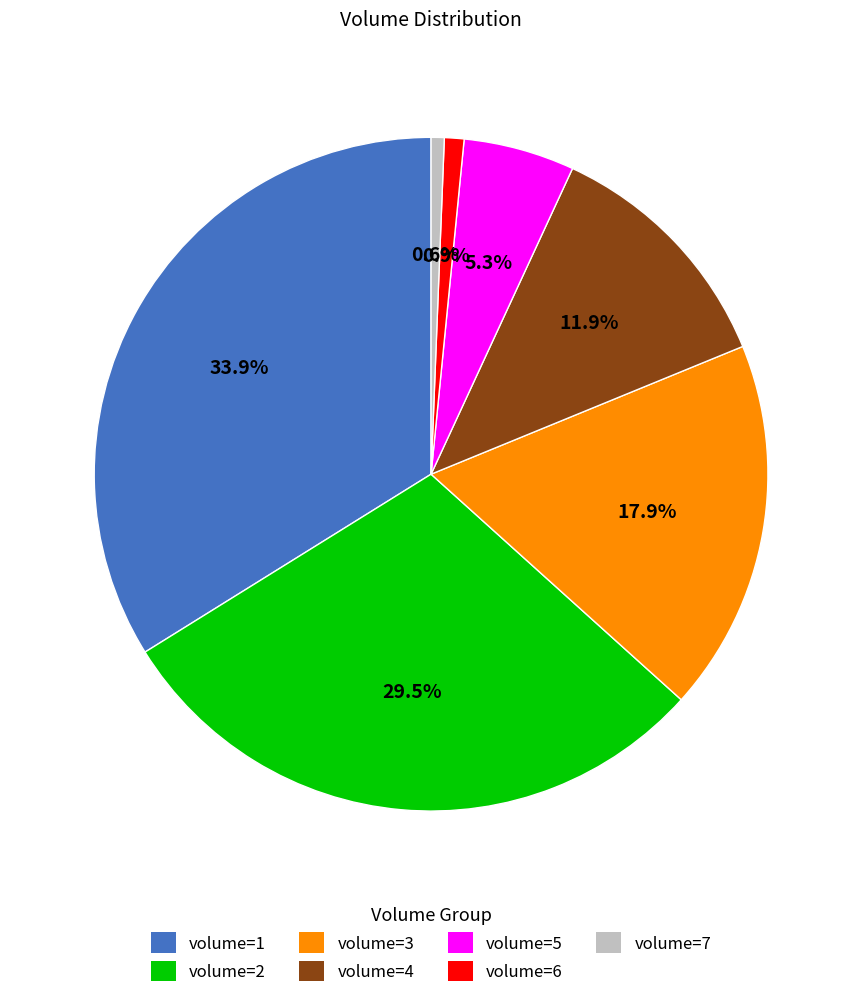

Is there a majority slice in this chart?

No